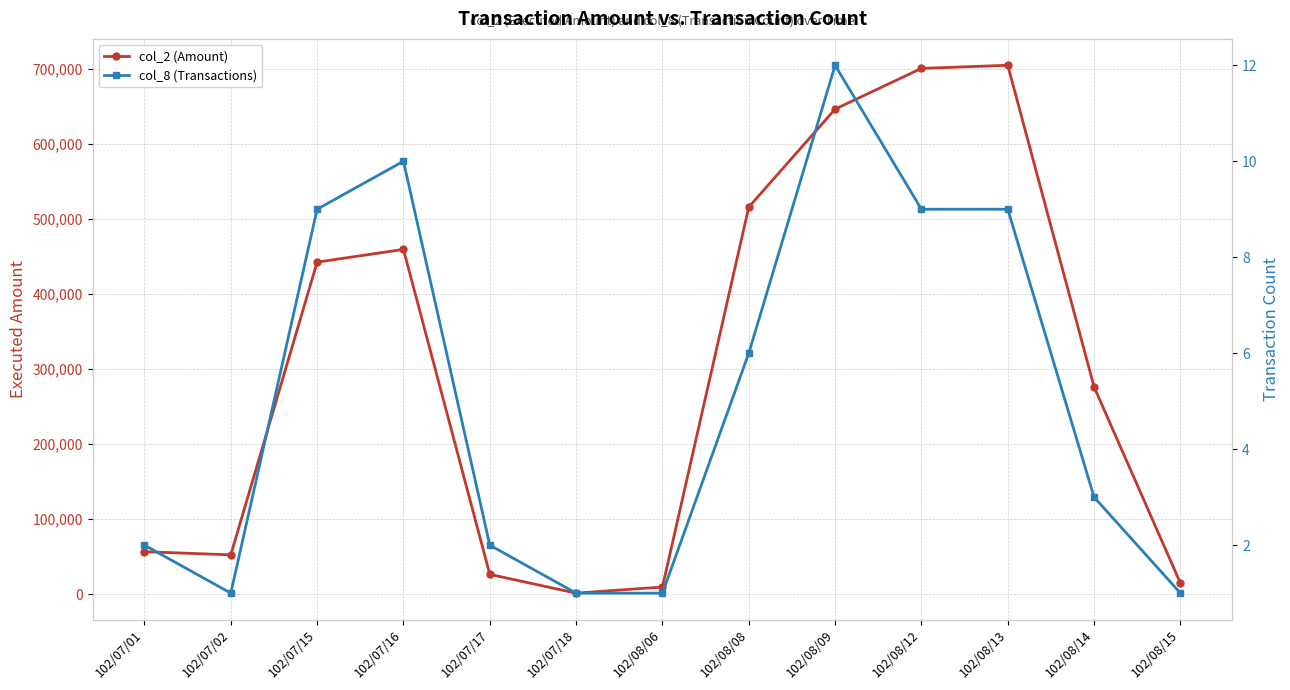

Where is col_8 (Transactions) nearest to the value 6?

102/08/08